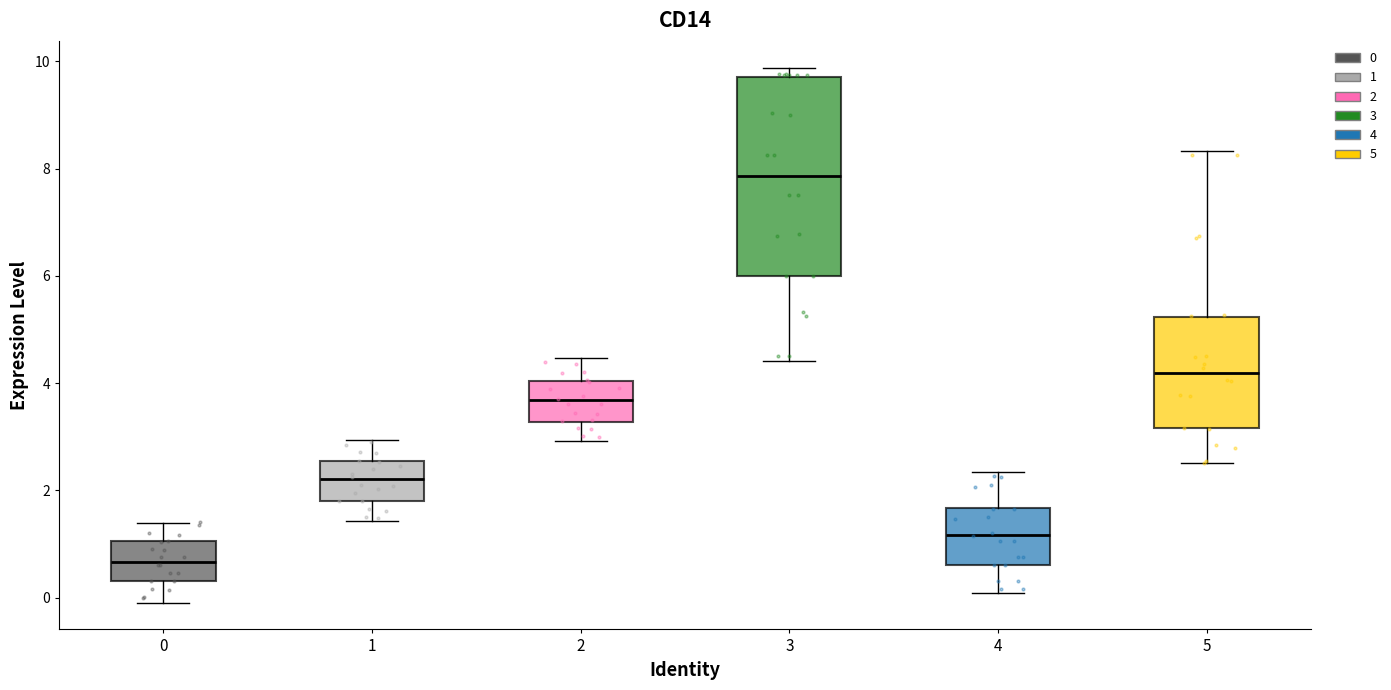

Reading left to right, read every box against the y-axis: the position of its median line, the range the box covers, and the ends of its whiskers. The values are not printed on the chart, so give them approximately, as read against the axis.

0: median 0.6, box 0.4 to 1.0, whiskers 0.0 to 1.4
1: median 2.2, box 1.8 to 2.6, whiskers 1.4 to 3.0
2: median 3.6, box 3.2 to 4.0, whiskers 3.0 to 4.4
3: median 7.8, box 6.0 to 9.8, whiskers 4.4 to 9.8 (just above the box's upper edge)
4: median 1.2, box 0.6 to 1.6, whiskers 0.0 to 2.4
5: median 4.2, box 3.2 to 5.2, whiskers 2.6 to 8.4